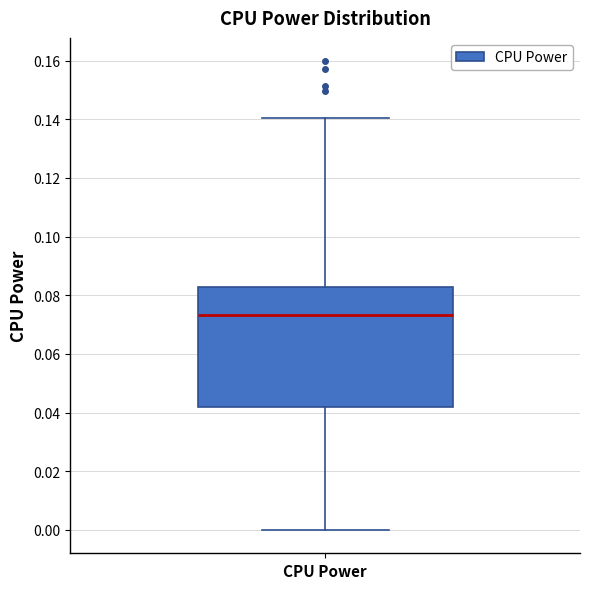

Transcribe this box plot: give where the median line is, the range the box spans, and where the two whiskers end, as read against the y-axis. The values are not printed on the chart, so give them approximately, as read against the axis.

median 0.074, box 0.042 to 0.082, whiskers 0.000 to 0.140